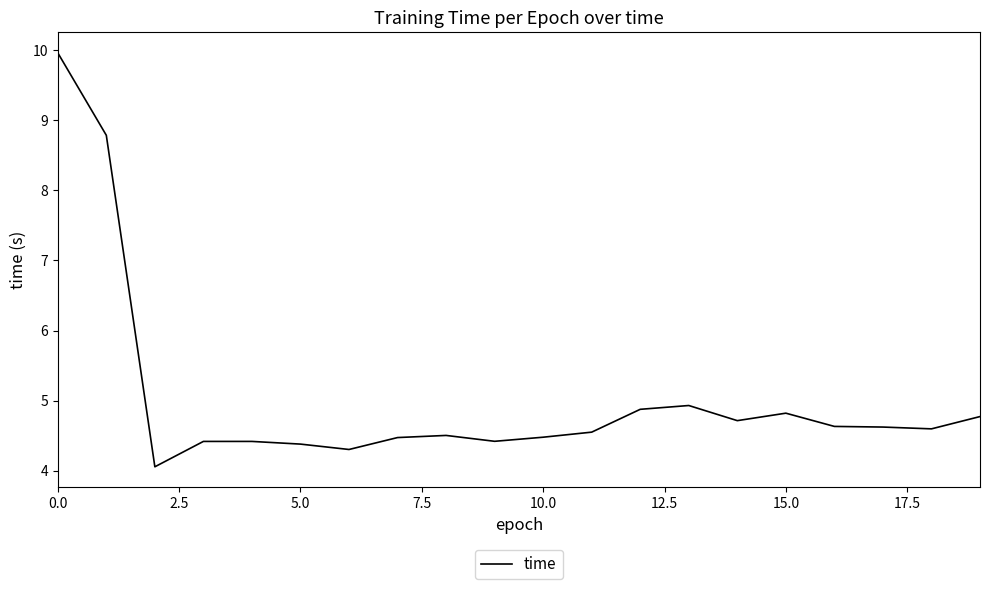

What is the difference between the maximum and minimum values?

5.9